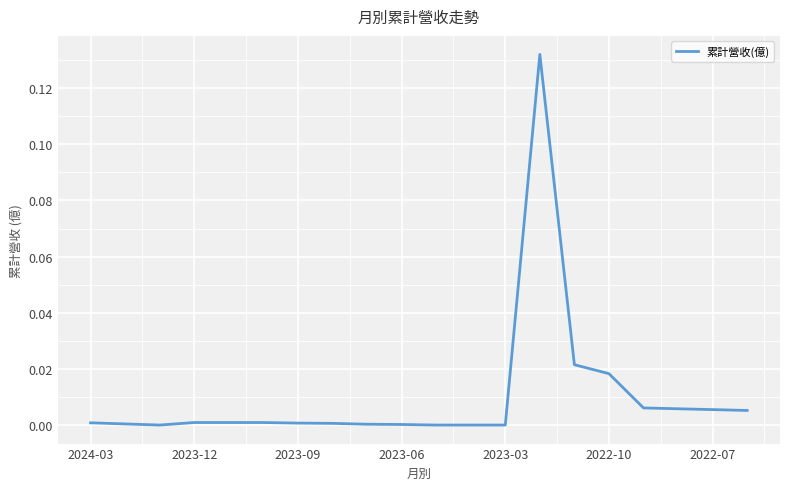

Is this an area chart (filled region under the line)?

No